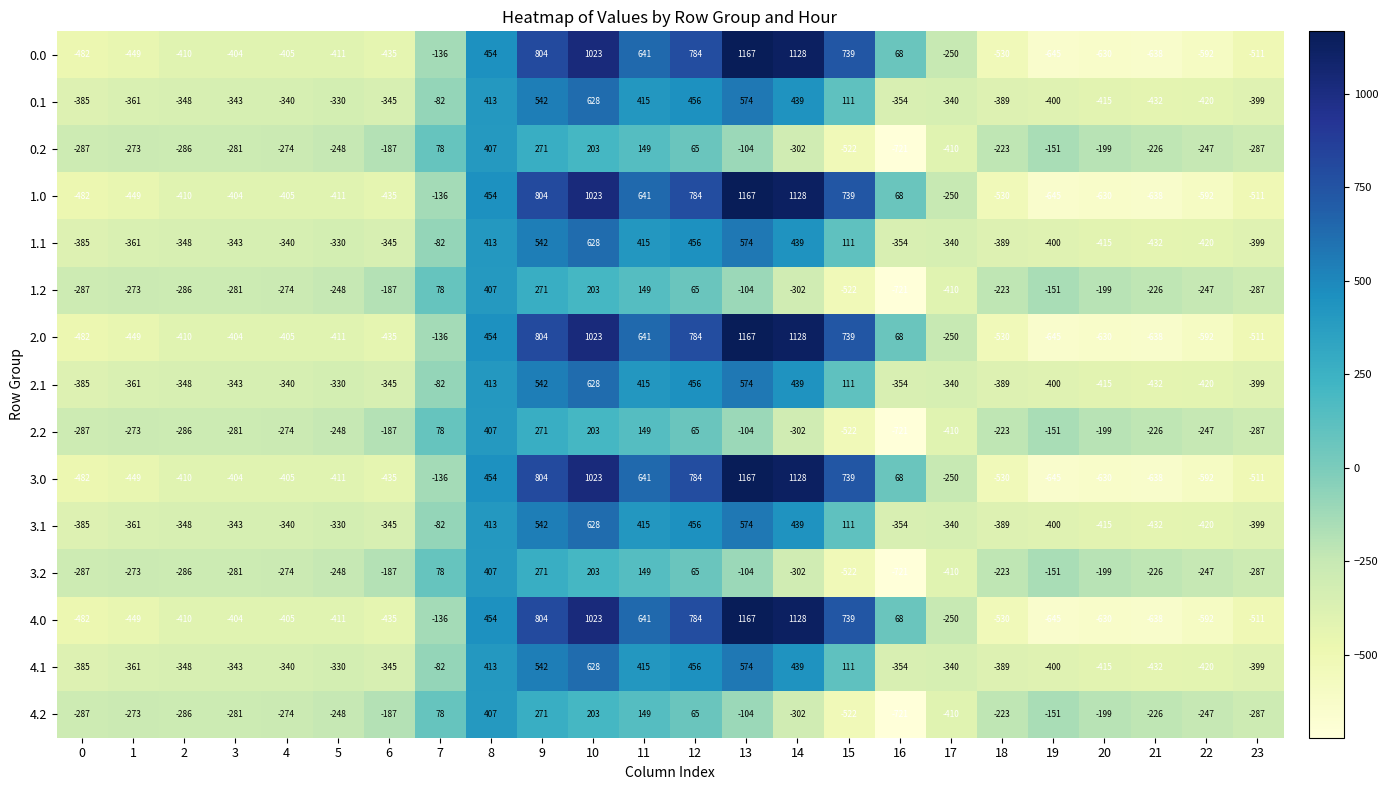

What is the sum of all 1.2 values?

-4055